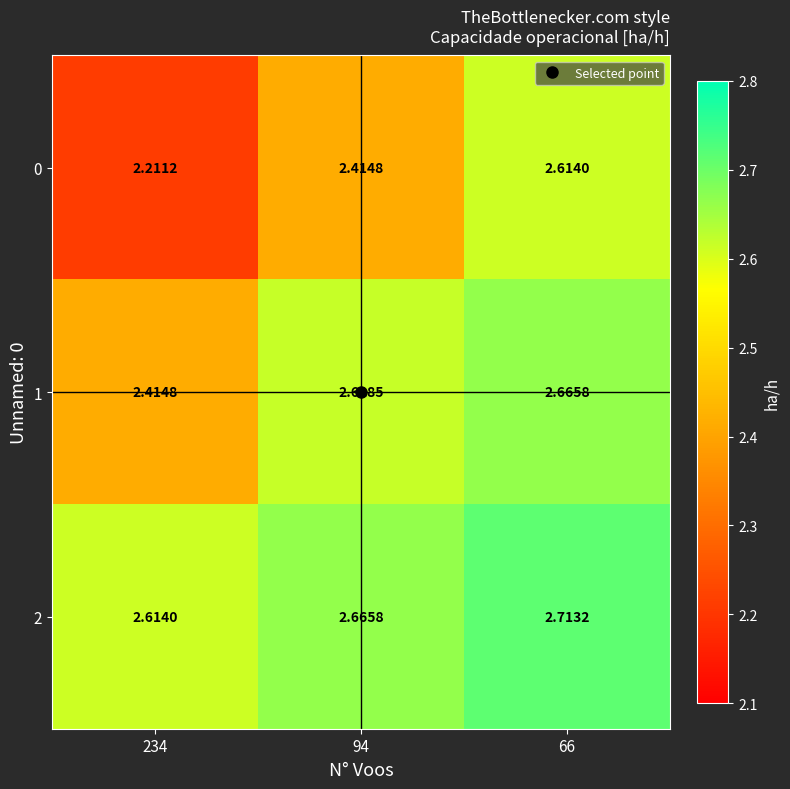

Between 234 and 66, which series saw the biggest shift?

0